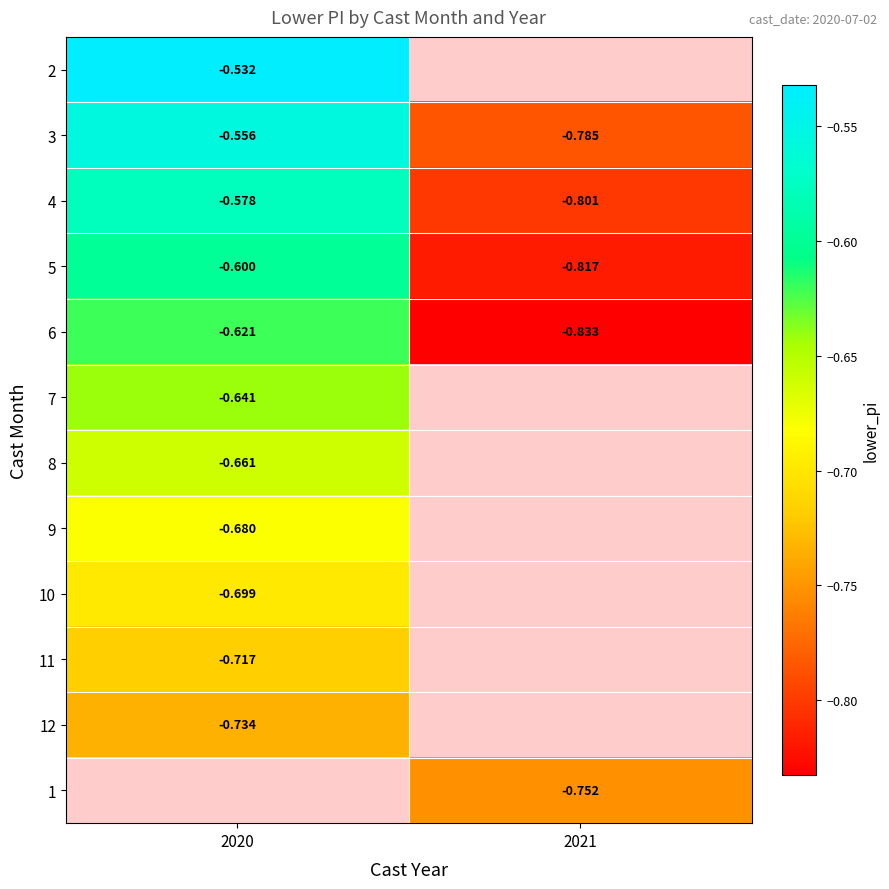

Is the value of 12 at 2020 greater than the value of 5 at 2020?

No